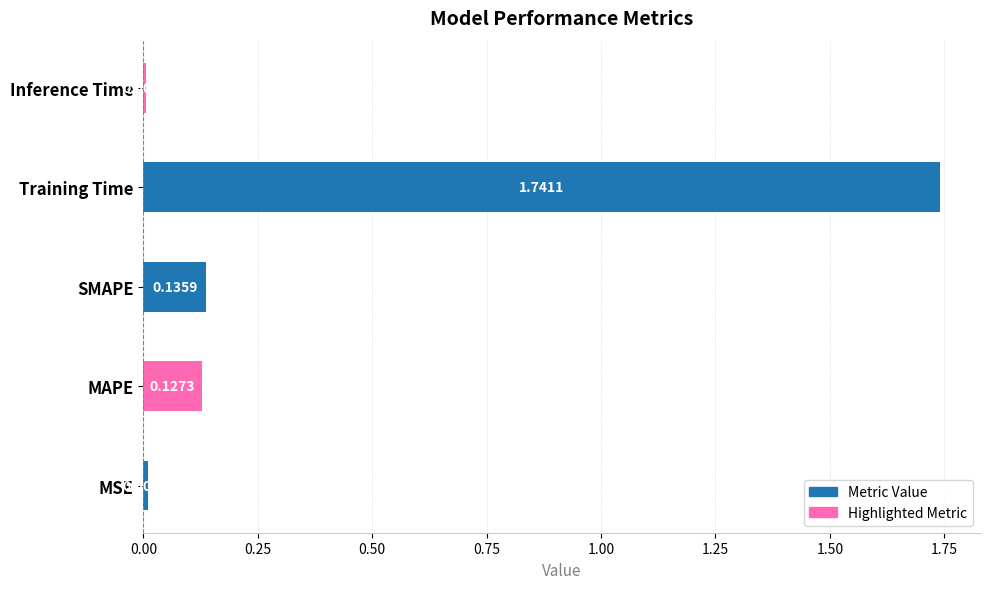

List the labels in order of value, largest first.

Training Time, SMAPE, MAPE, MSE, Inference Time